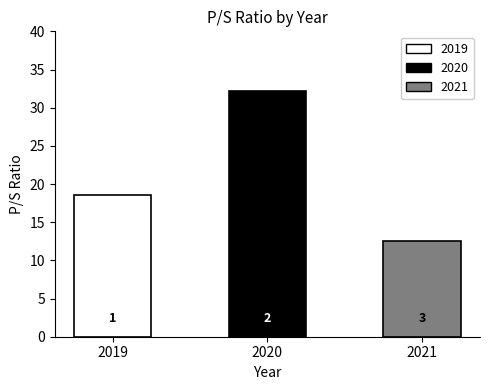

Are the bars horizontal?

No